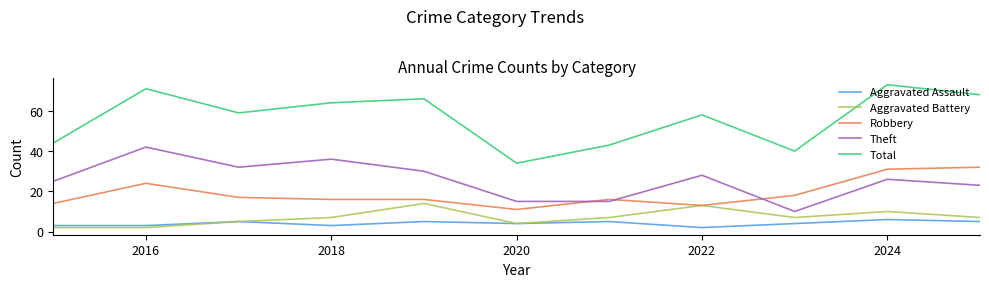

True or false: Aggravated Battery and Theft cross at least once.

False